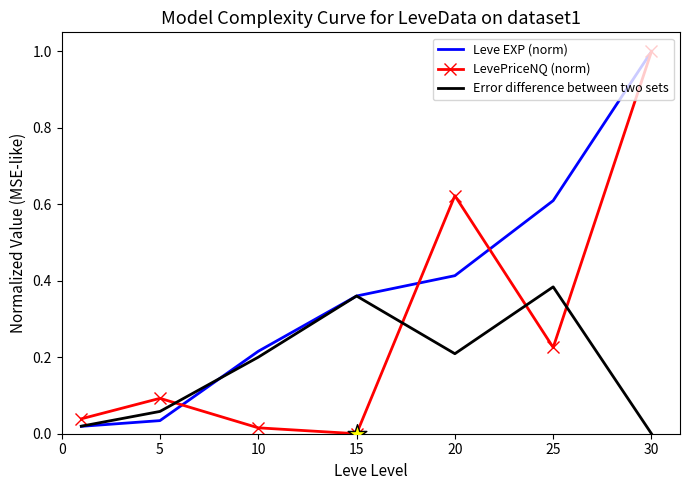

List the series in order of their overall mean, highest first.

Leve EXP (norm), LevePriceNQ (norm), Error difference between two sets